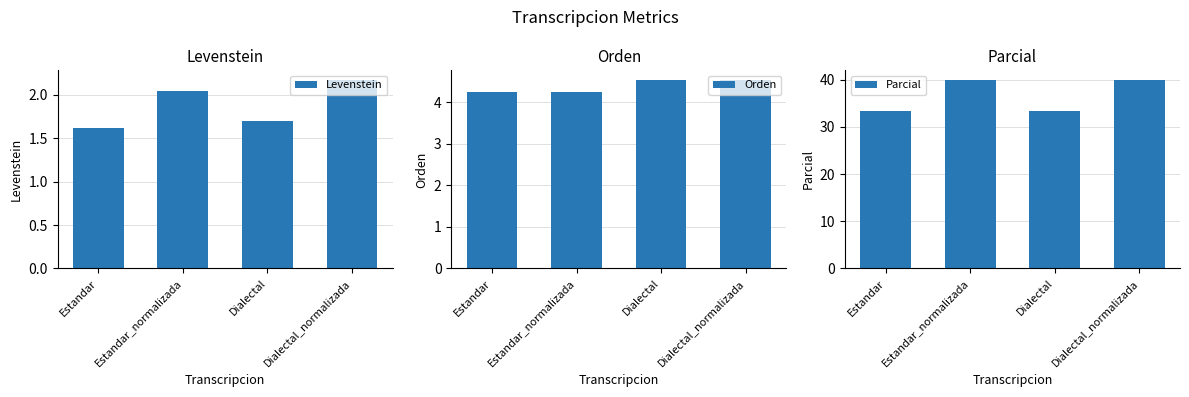

At which label does Levenstein first exceed 2?

Estandar_normalizada